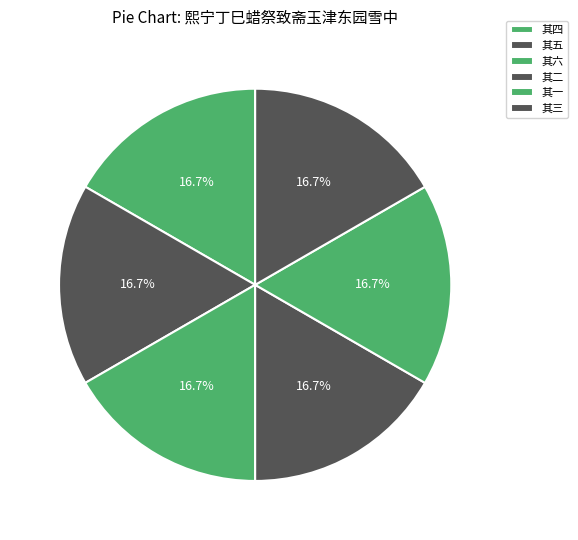

Combined, do 其一 and 其二 account for over 50%?

No